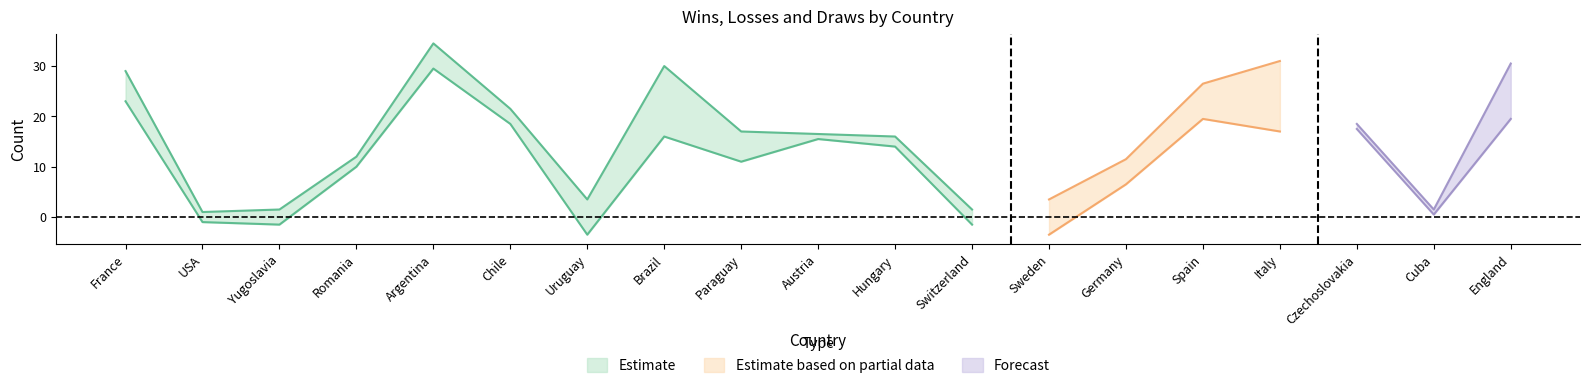

Is it true that Perdidos equals -17 at USA?

False